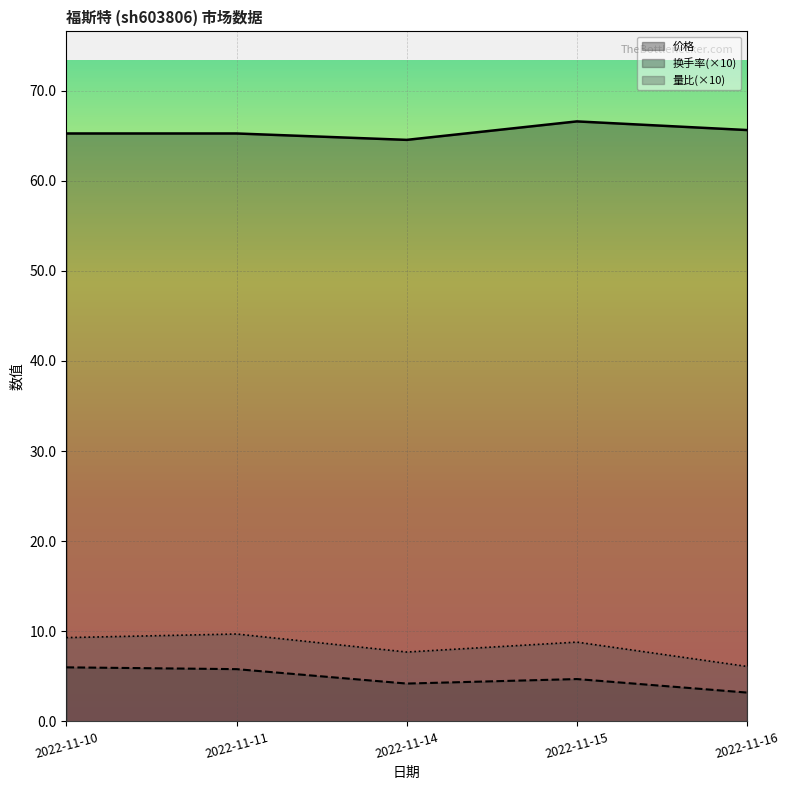

At which category does 换手率 reach its first local valley?

2022-11-14